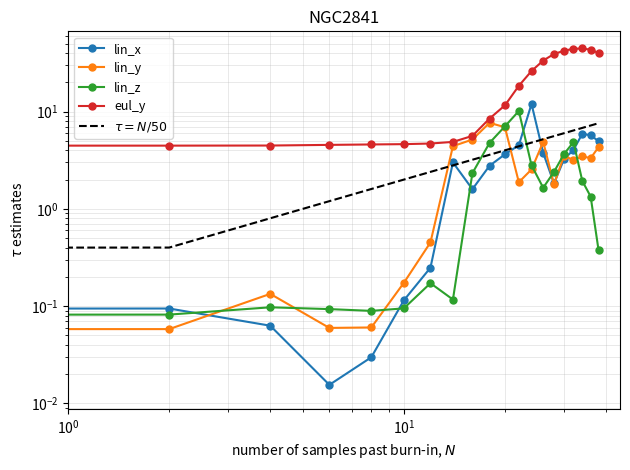

What is the maximum value for $\tau = N/50$?

7.6